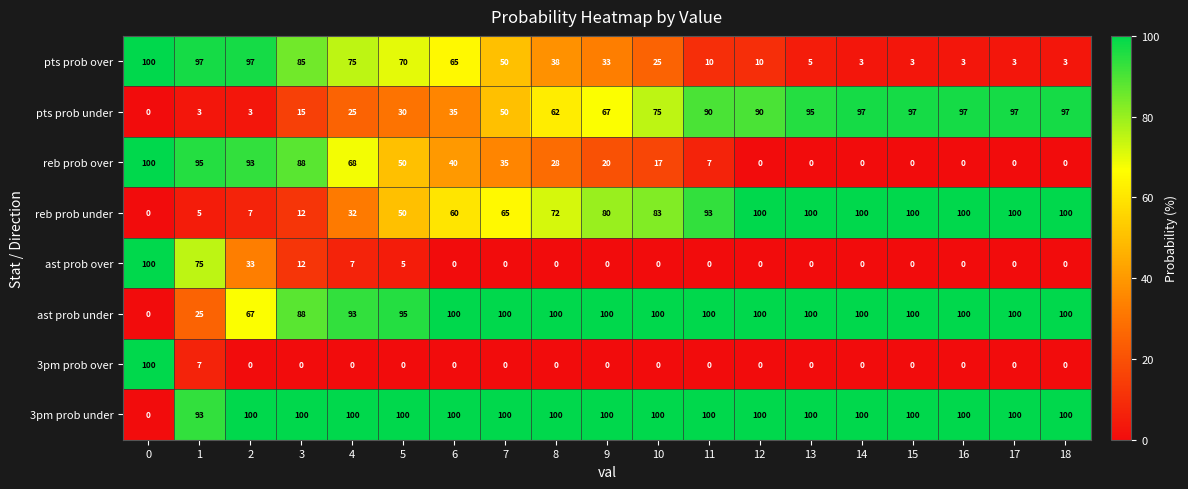

Which series has the largest total across all categories?

3pm prob under